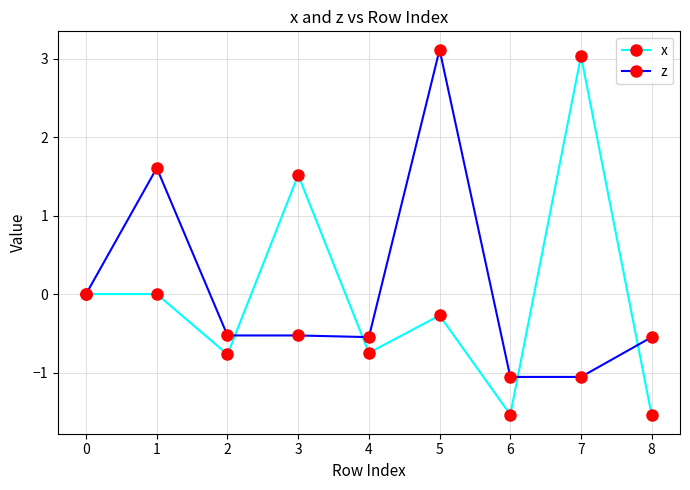

At which label is z closest to 1?

1